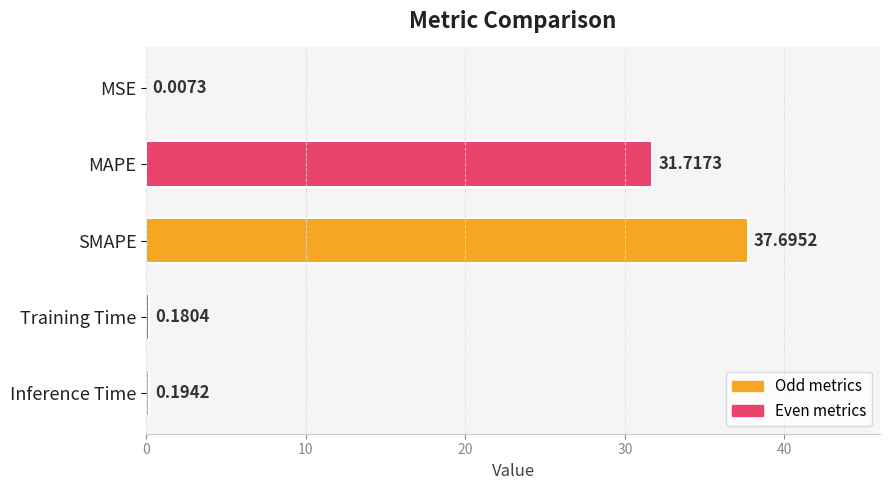

At which label is the value closest to 18?

MAPE